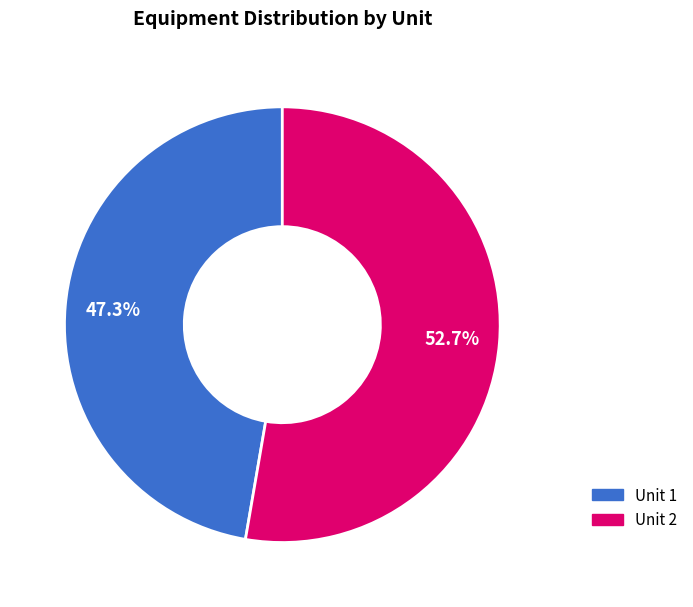

How many segments does this pie chart have?

2